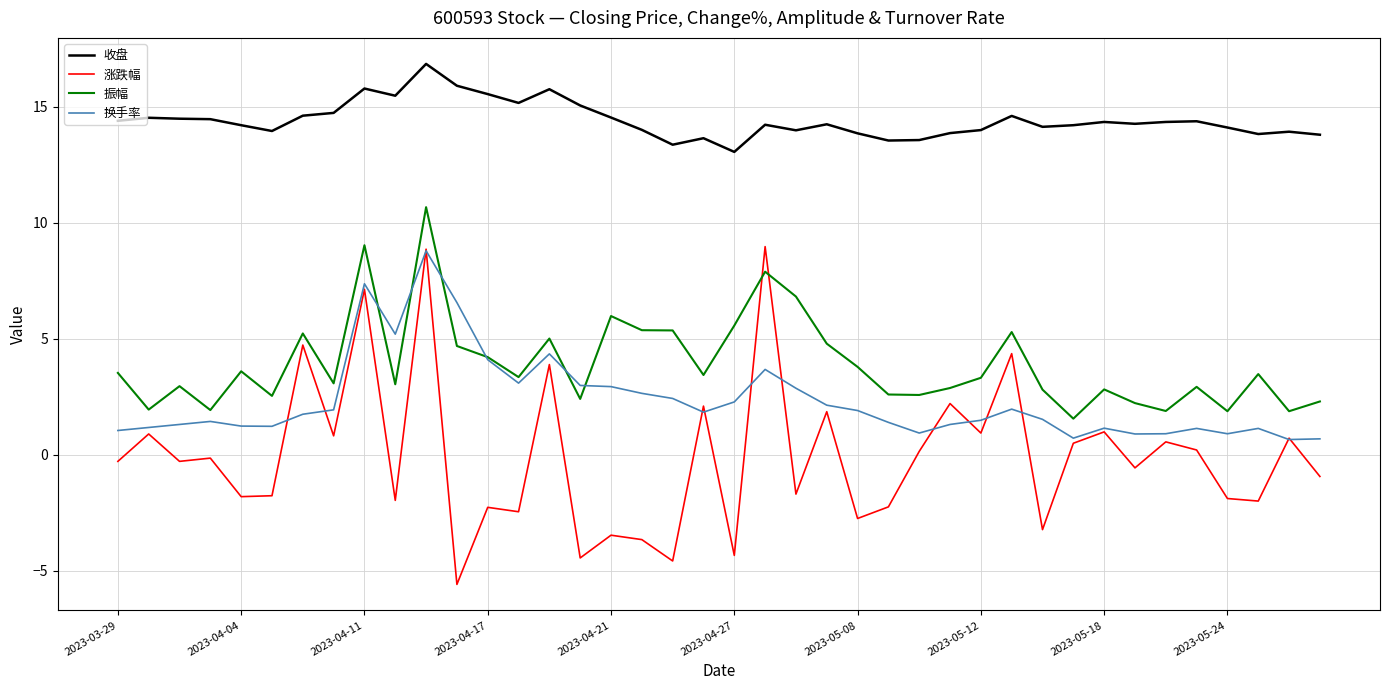

In 振幅, how many points are higher than both neighbors (excluding endpoints)?

12